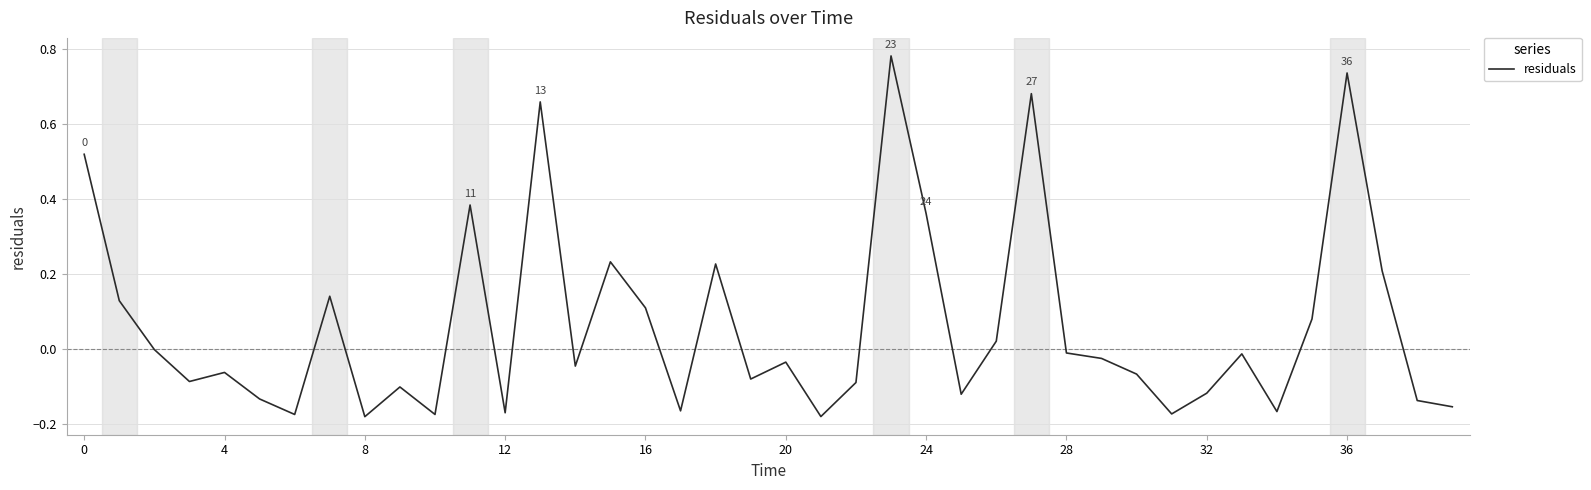

What is the difference between the maximum and minimum values?

1.0